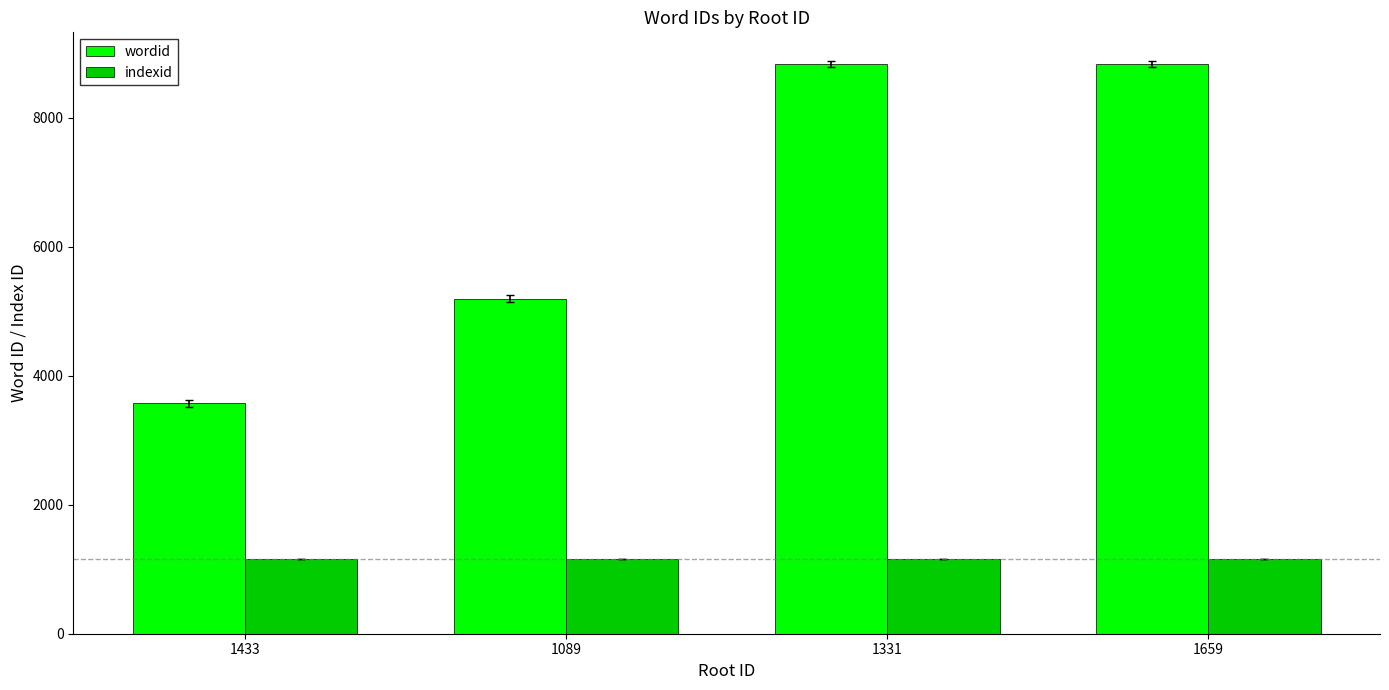

How many bars are there in each group?

2